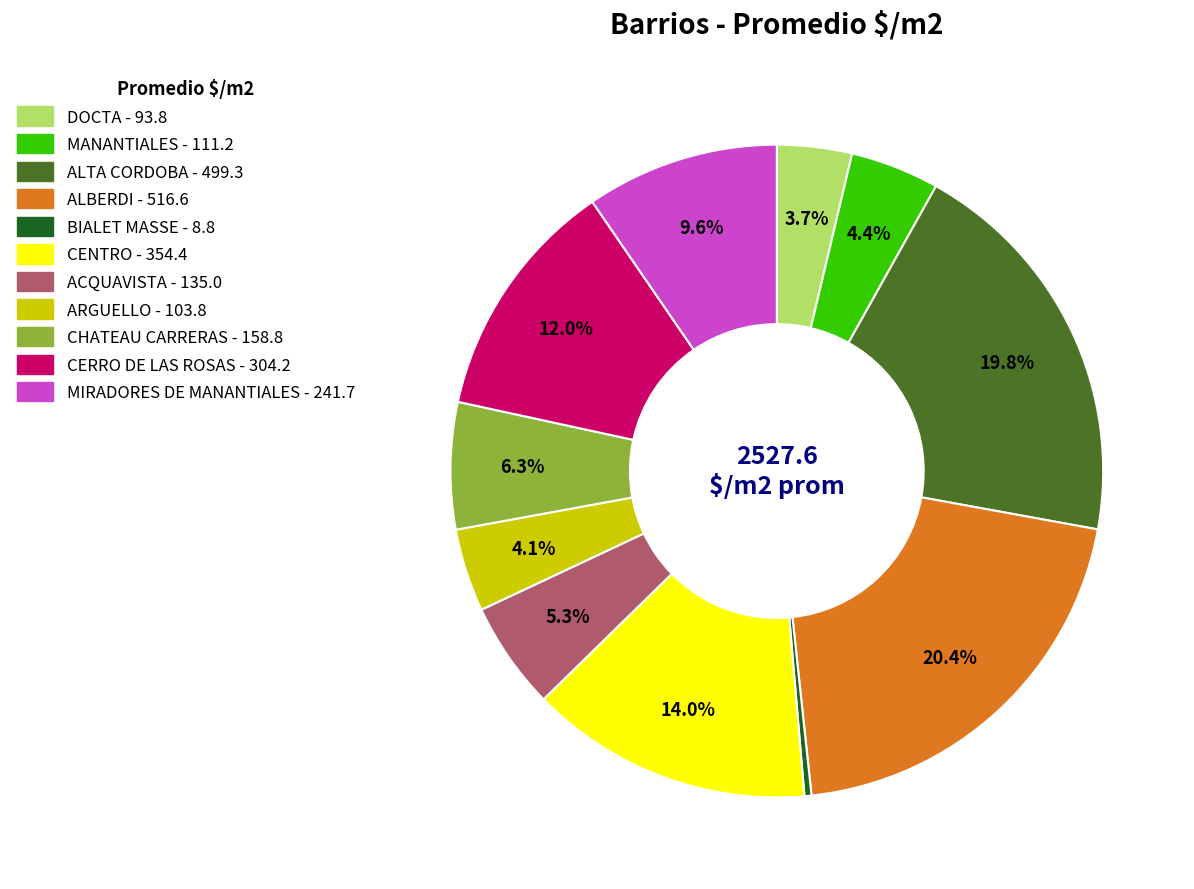

Is there a majority slice in this chart?

No